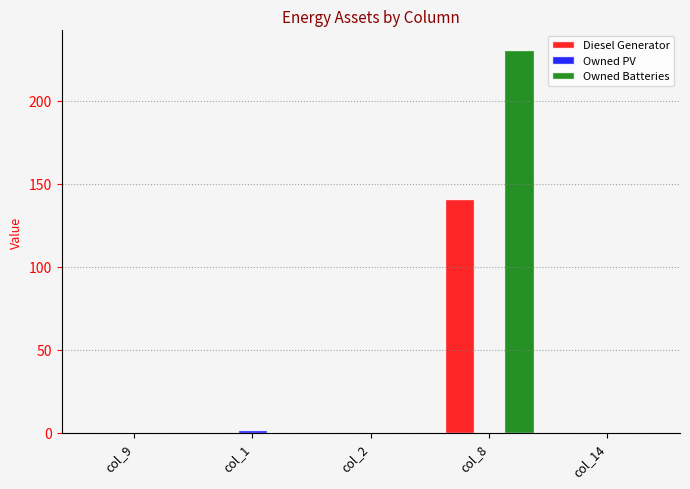

What is the greatest value displayed?

231